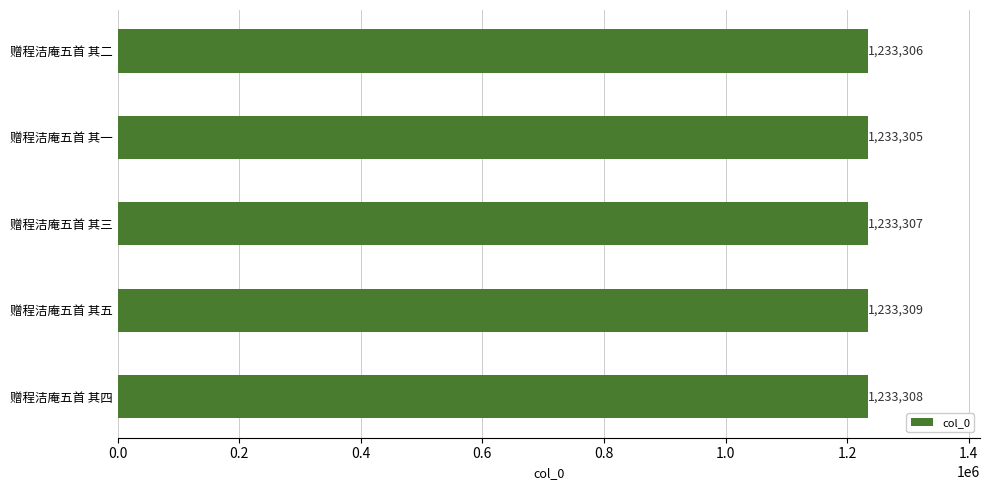

Approximately how many times larger is the value at 赠程洁庵五首 其三 compared to 赠程洁庵五首 其一?

1.0